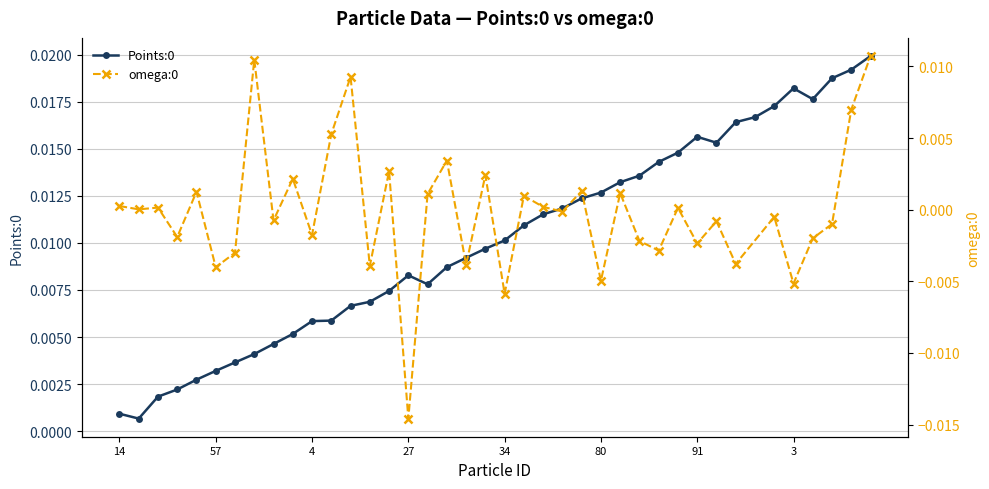

What position from the left is 90?

12